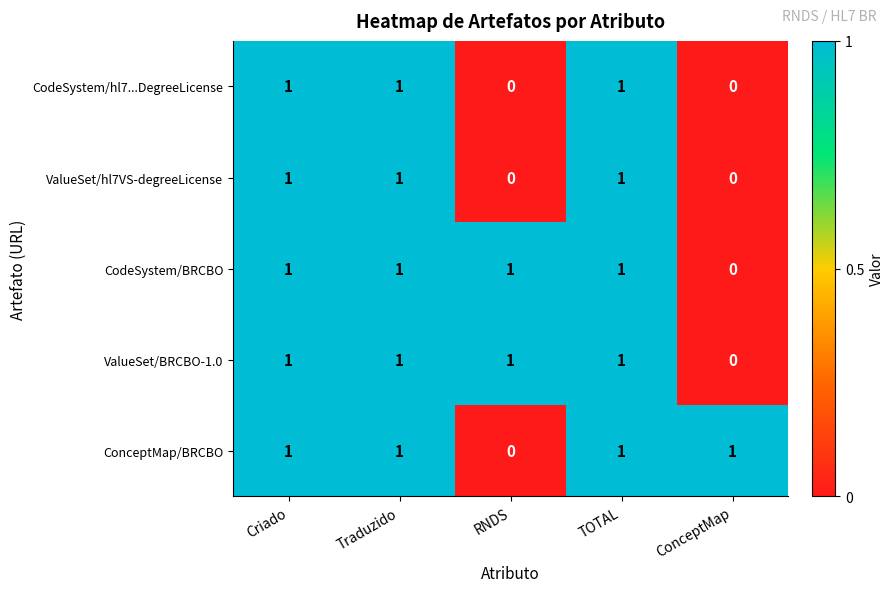

What is the sum of all CodeSystem/hl7...DegreeLicense values?

3